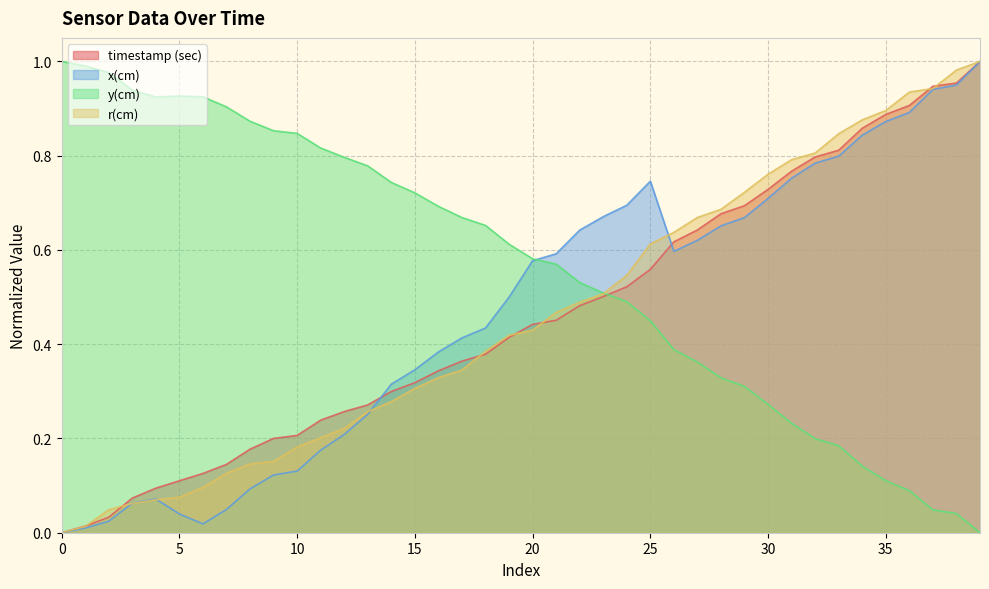

Reading left to right, transcribe all the data shown in this chart.

timestamp (sec): 0.0	0.0	0.0	0.1	0.1	0.1	0.1	0.1	0.2	0.2	0.2	0.2	0.3	0.3	0.3	0.3	0.3	0.4	0.4	0.4	0.4	0.5	0.5	0.5	0.5	0.6	0.6	0.6	0.7	0.7	0.7	0.8	0.8	0.8	0.9	0.9	0.9	0.9	1.0	1.0
x(cm): 0.0	0.0	0.0	0.1	0.1	0.0	0.0	0.0	0.1	0.1	0.1	0.2	0.2	0.3	0.3	0.3	0.4	0.4	0.4	0.5	0.6	0.6	0.6	0.7	0.7	0.7	0.6	0.6	0.7	0.7	0.7	0.8	0.8	0.8	0.8	0.9	0.9	0.9	1.0	1.0
y(cm): 1.0	1.0	1.0	0.9	0.9	0.9	0.9	0.9	0.9	0.9	0.8	0.8	0.8	0.8	0.7	0.7	0.7	0.7	0.7	0.6	0.6	0.6	0.5	0.5	0.5	0.4	0.4	0.4	0.3	0.3	0.3	0.2	0.2	0.2	0.1	0.1	0.1	0.0	0.0	0.0
r(cm): 0.0	0.0	0.0	0.1	0.1	0.1	0.1	0.1	0.1	0.2	0.2	0.2	0.2	0.3	0.3	0.3	0.3	0.3	0.4	0.4	0.4	0.5	0.5	0.5	0.5	0.6	0.6	0.7	0.7	0.7	0.8	0.8	0.8	0.8	0.9	0.9	0.9	0.9	1.0	1.0